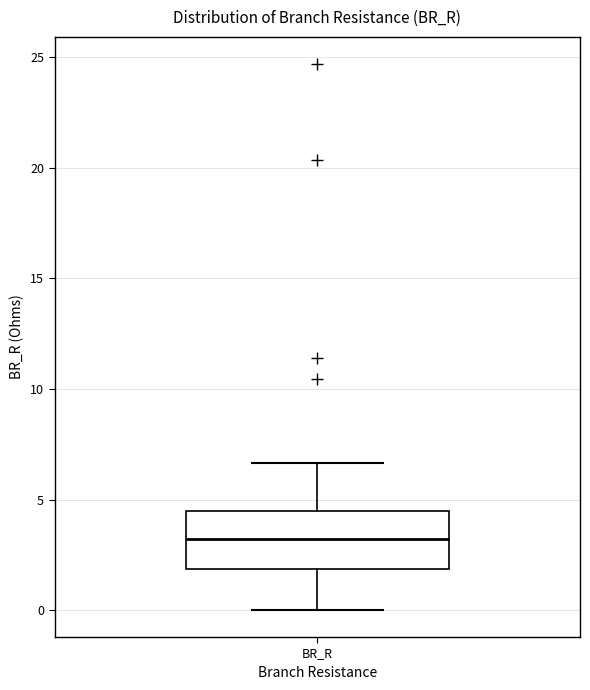

Transcribe this box plot: give where the median line is, the range the box spans, and where the two whiskers end, as read against the y-axis. The values are not printed on the chart, so give them approximately, as read against the axis.

median 3.0, box 2.0 to 4.5, whiskers 0.0 to 6.5